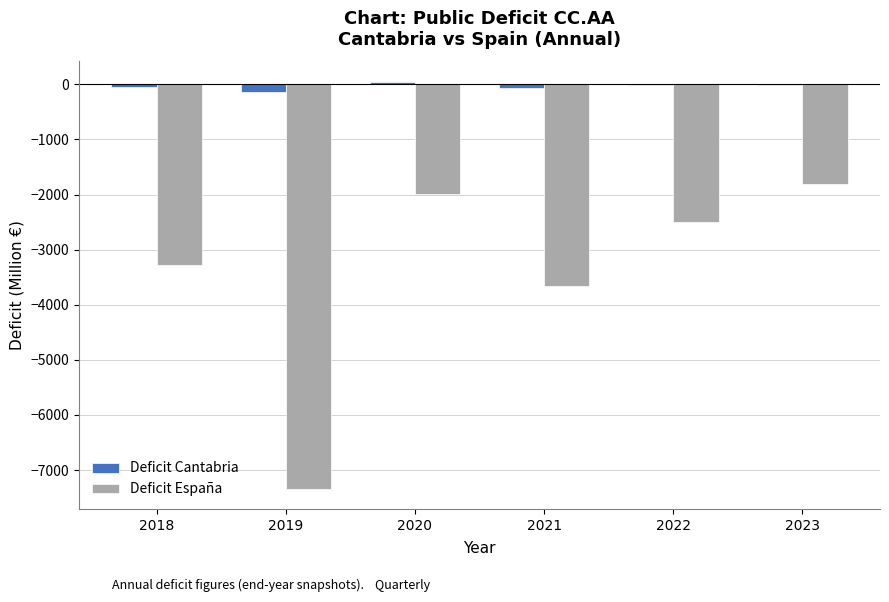

How many data points does each series have?

6